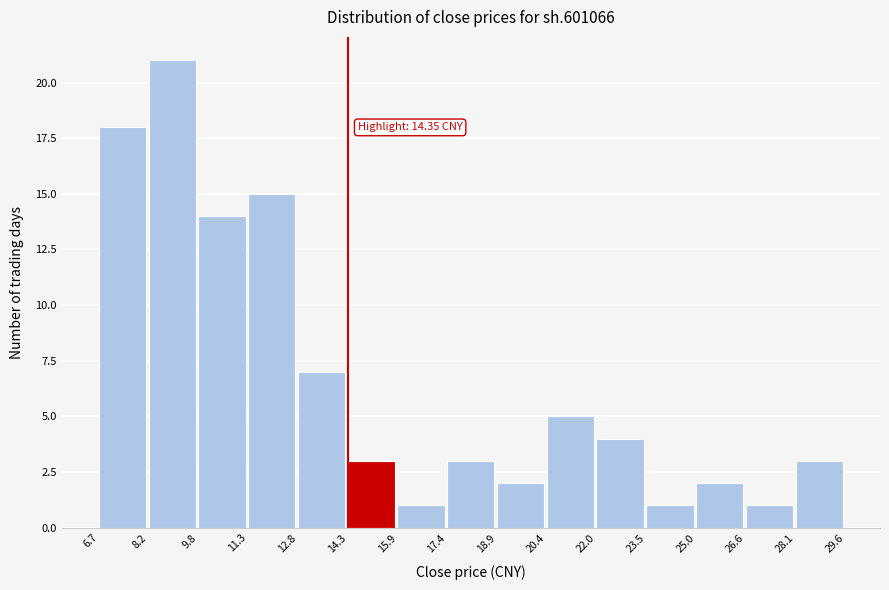

Which range on the x-axis has the tallest bar?

8.2 to 9.8